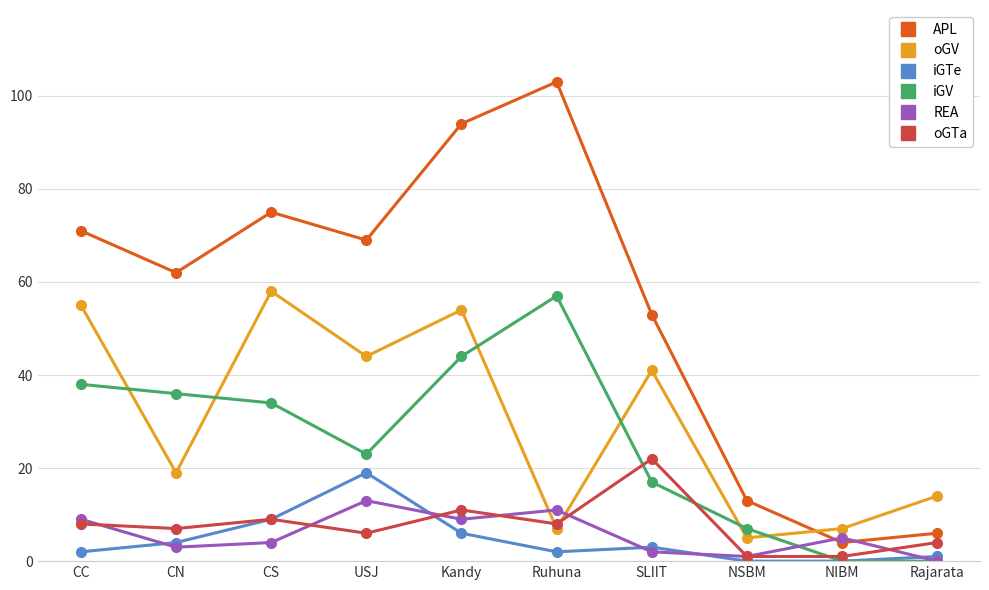

Reading left to right, extract all data points from this chart.

APL: CC=71	CN=62	CS=75	USJ=69	Kandy=94	Ruhuna=103	SLIIT=53	NSBM=13	NIBM=4	Rajarata=6
oGV: CC=55	CN=19	CS=58	USJ=44	Kandy=54	Ruhuna=7	SLIIT=41	NSBM=5	NIBM=7	Rajarata=14
iGTe: CC=2	CN=4	CS=9	USJ=19	Kandy=6	Ruhuna=2	SLIIT=3	NSBM=0	NIBM=0	Rajarata=1
iGV: CC=38	CN=36	CS=34	USJ=23	Kandy=44	Ruhuna=57	SLIIT=17	NSBM=7	NIBM=0	Rajarata=0
REA: CC=9	CN=3	CS=4	USJ=13	Kandy=9	Ruhuna=11	SLIIT=2	NSBM=1	NIBM=5	Rajarata=0
oGTa: CC=8	CN=7	CS=9	USJ=6	Kandy=11	Ruhuna=8	SLIIT=22	NSBM=1	NIBM=1	Rajarata=4